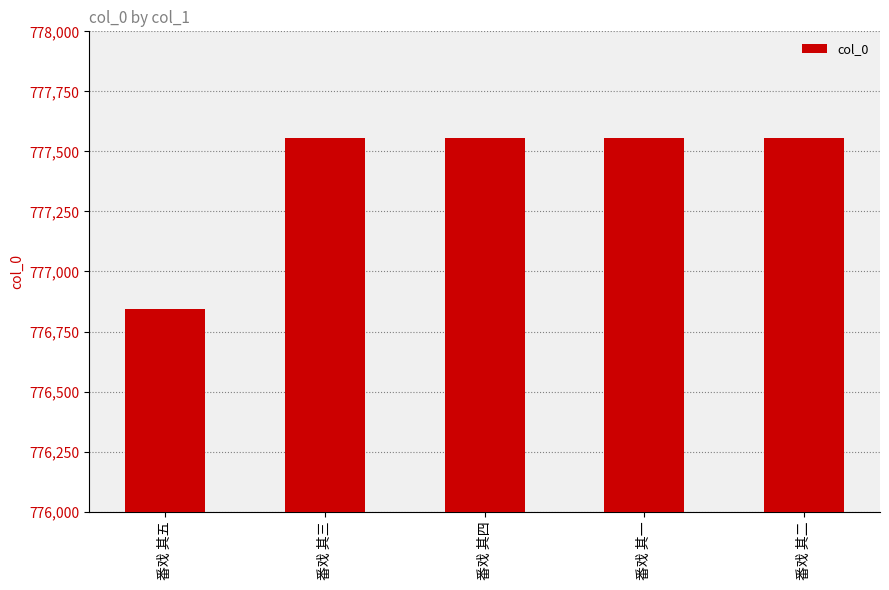

What is the difference between the values at 番戏 其五 and 番戏 其一?

710